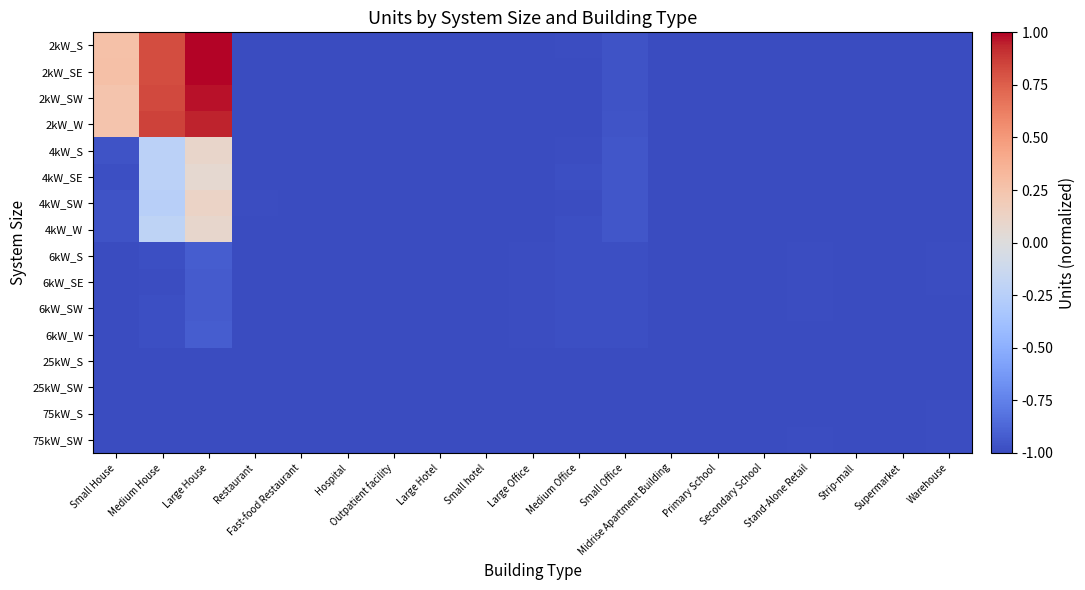

Which series has the largest range (max minus min)?

2kW_S